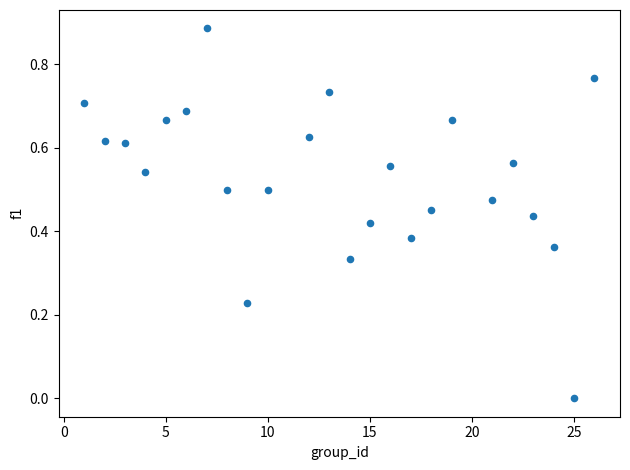

What is the range of X values (max minus min)?

25.0